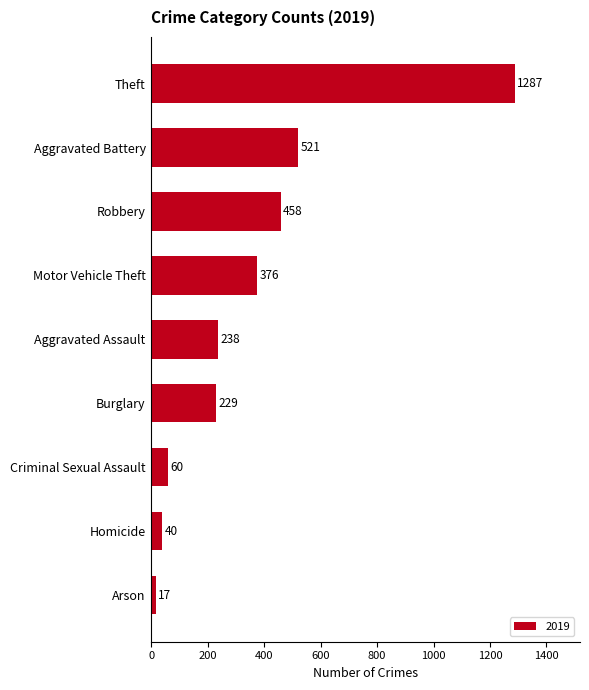

Reading top to bottom, what are all the values shown in this chart?

Theft=1287	Aggravated Battery=521	Robbery=458	Motor Vehicle Theft=376	Aggravated Assault=238	Burglary=229	Criminal Sexual Assault=60	Homicide=40	Arson=17